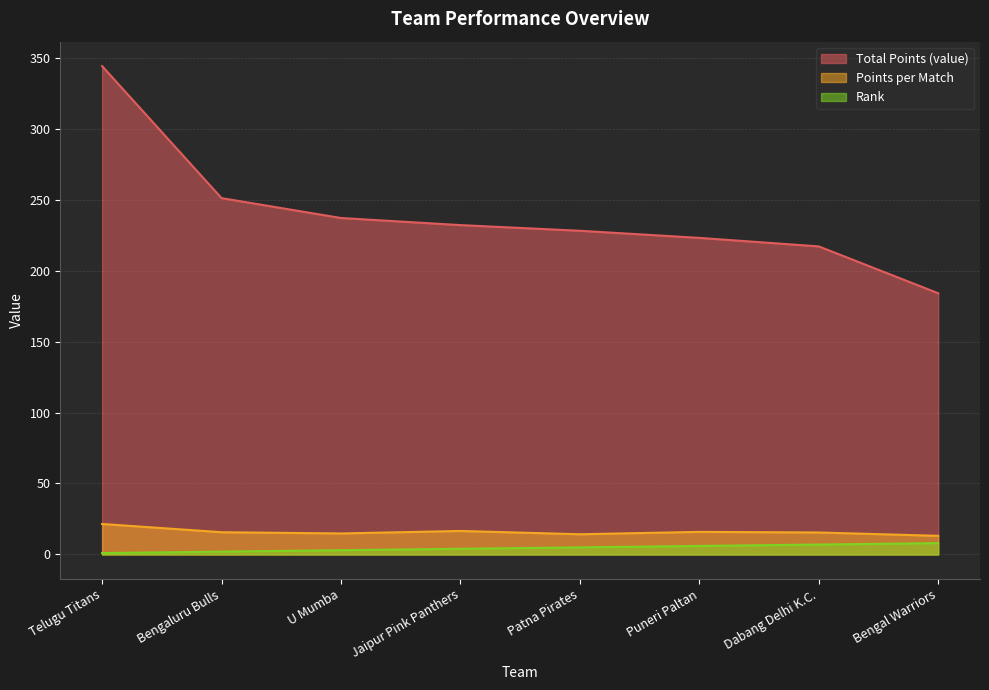

How many values in the points_per_match series are below 15?

3